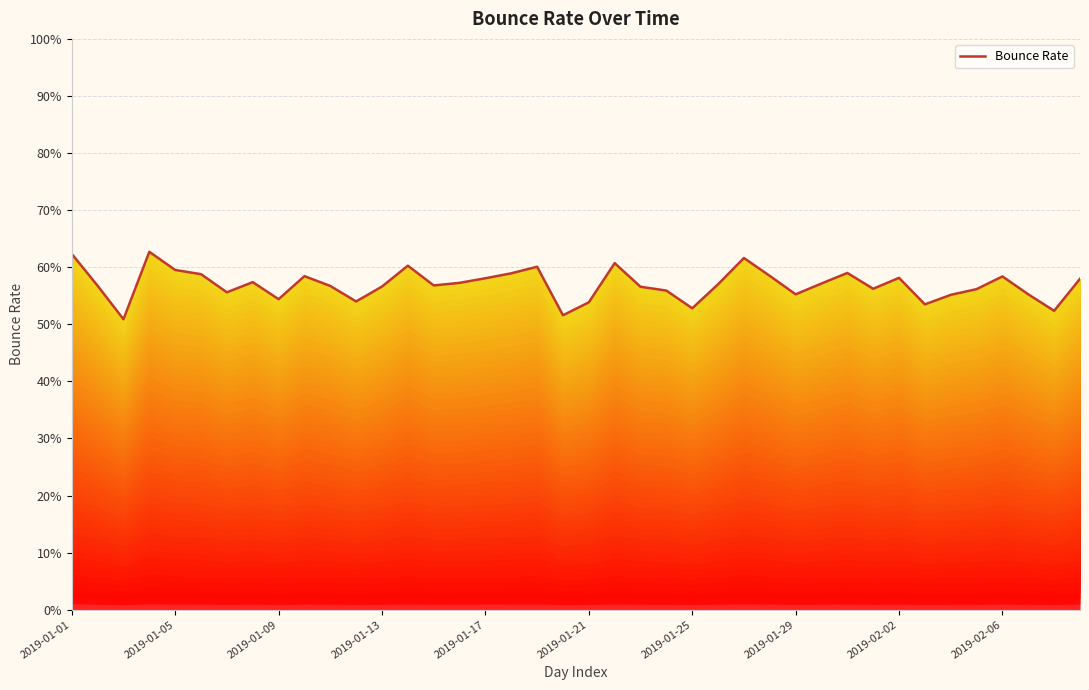

How many lines are shown in the chart?

1